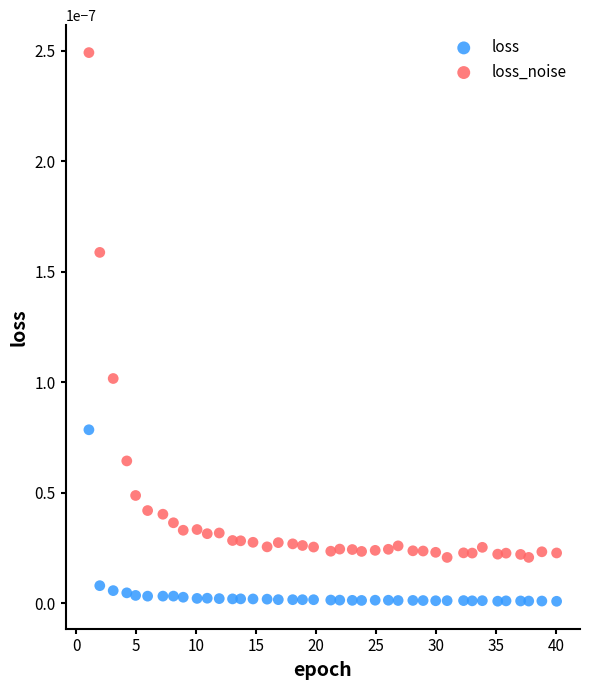

Across all data points, what is the range of X values (max minus min)?

39.0